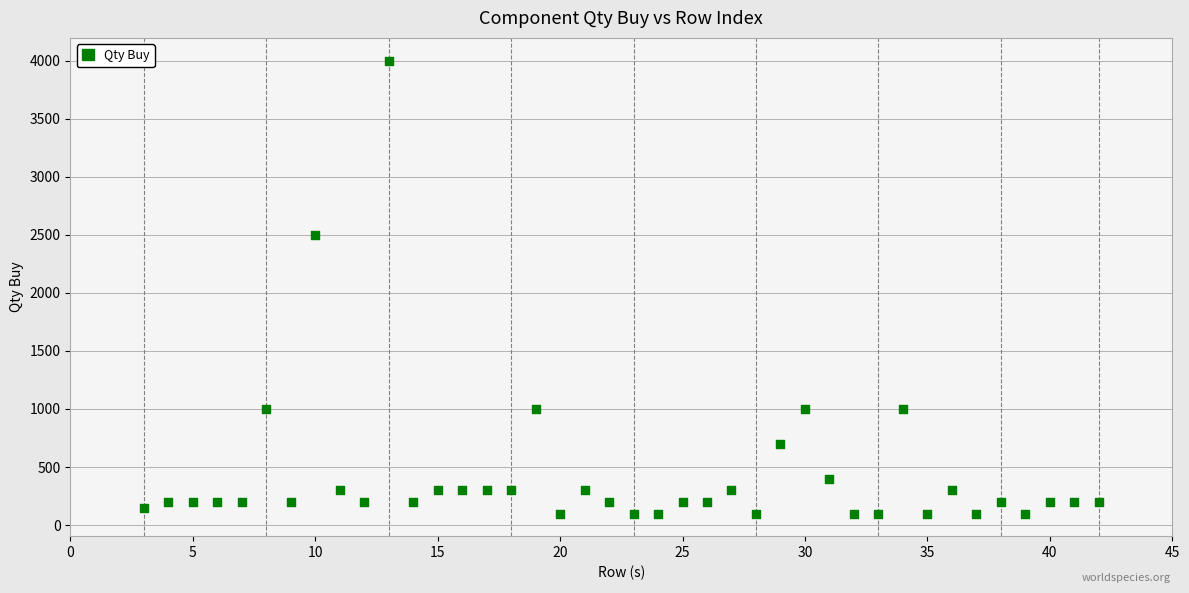

What is the range of Y values (max minus min)?

3900